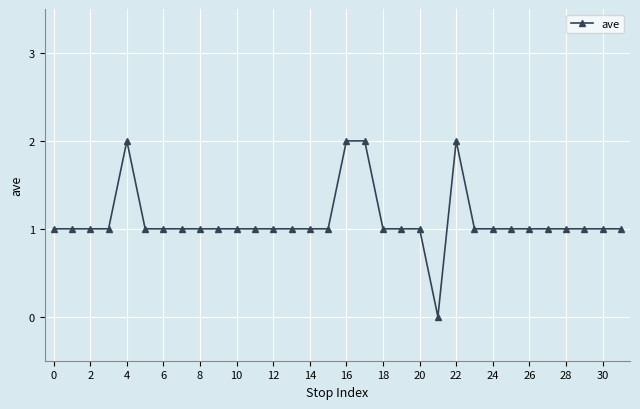

What is the value of the 32nd point from the left?

1